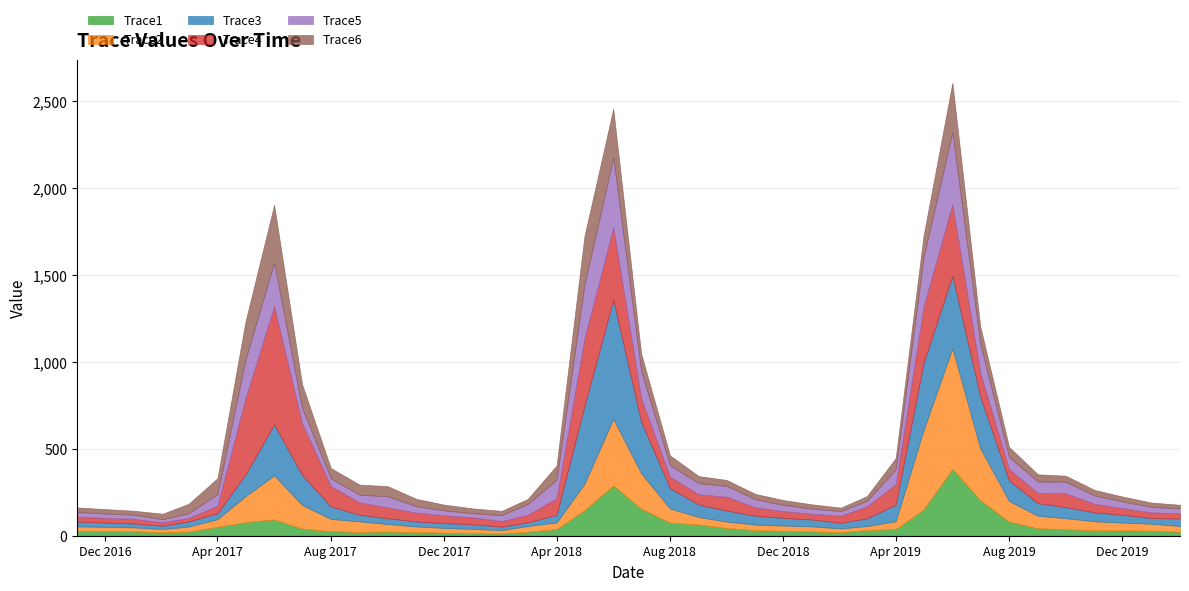

Which category has the highest value across all series?

2019-06-01